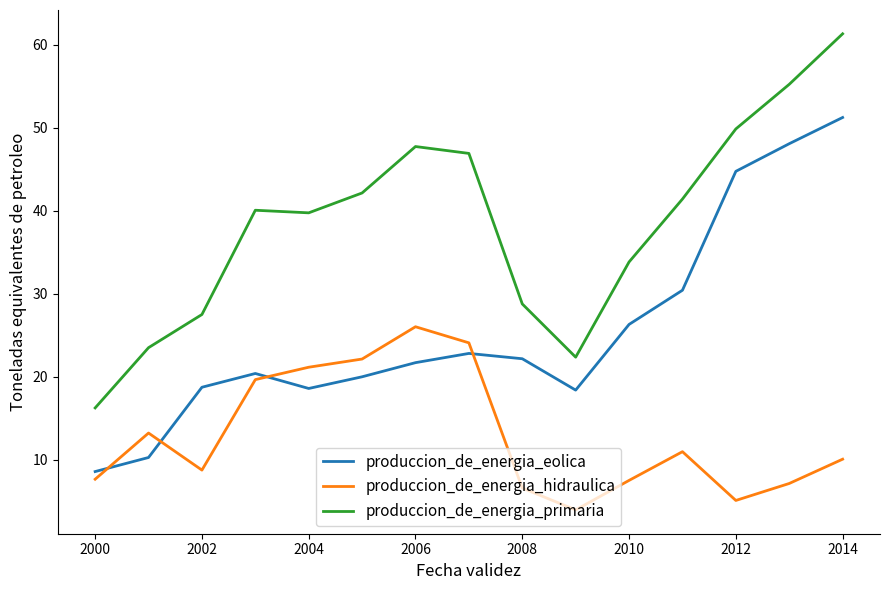

What is the maximum value for produccion_de_energia_primaria?

61.3